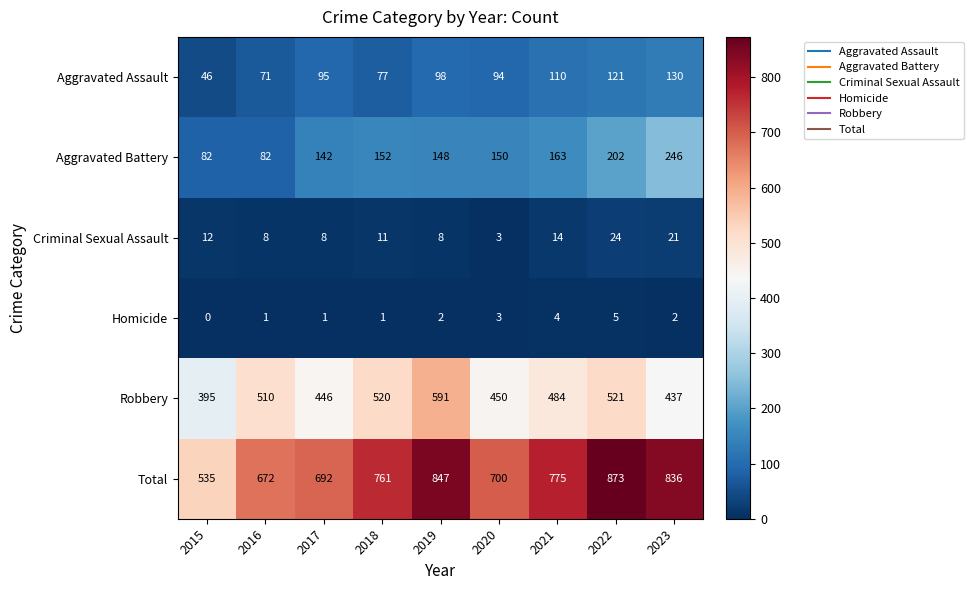

At which category does the chart reach its peak across all series?

2022